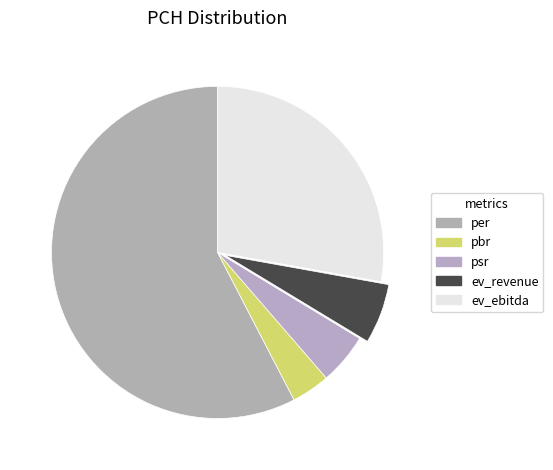

What is the change in value from pbr to ev_ebitda?

+17.9